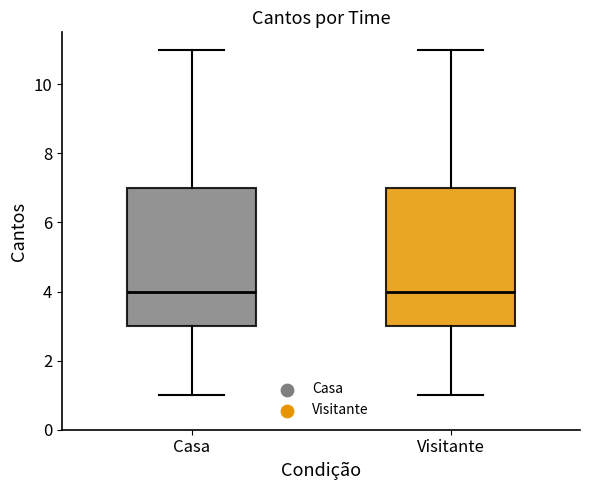

Where does the upper whisker of the box for Casa end on the y-axis? The values are not printed on the chart, so give them approximately, as read against the axis.

11